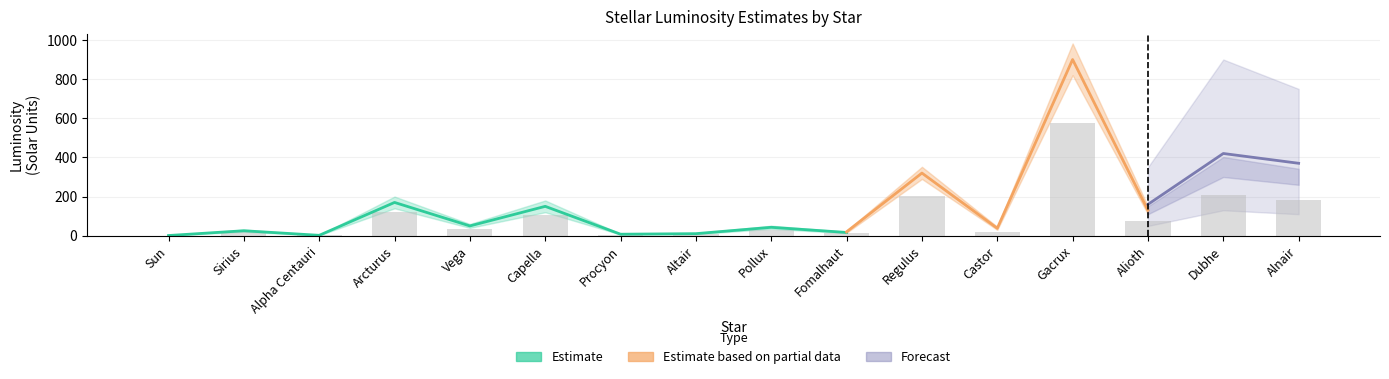

Where does the Estimate series first go above 50?

Arcturus